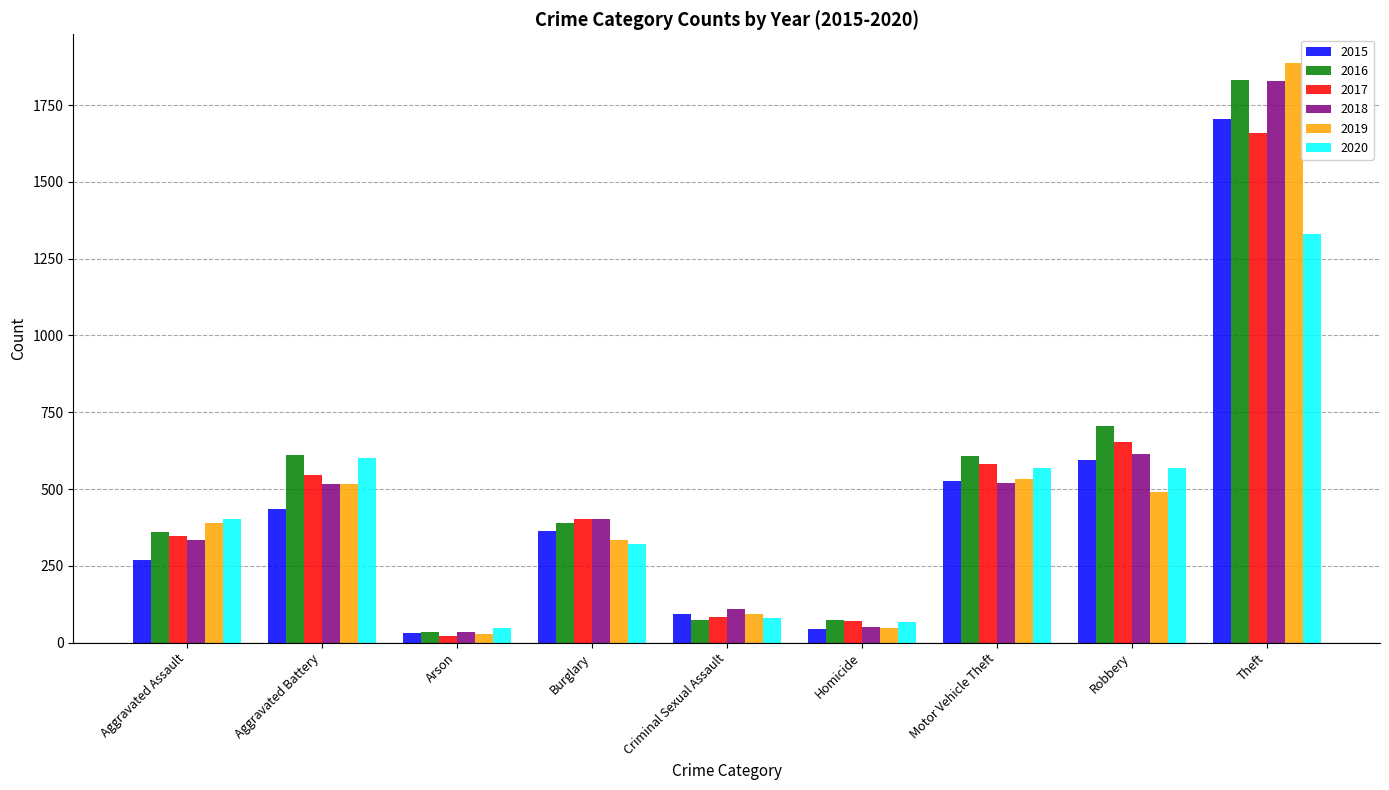

At how many categories does at least one series exceed 454?

4